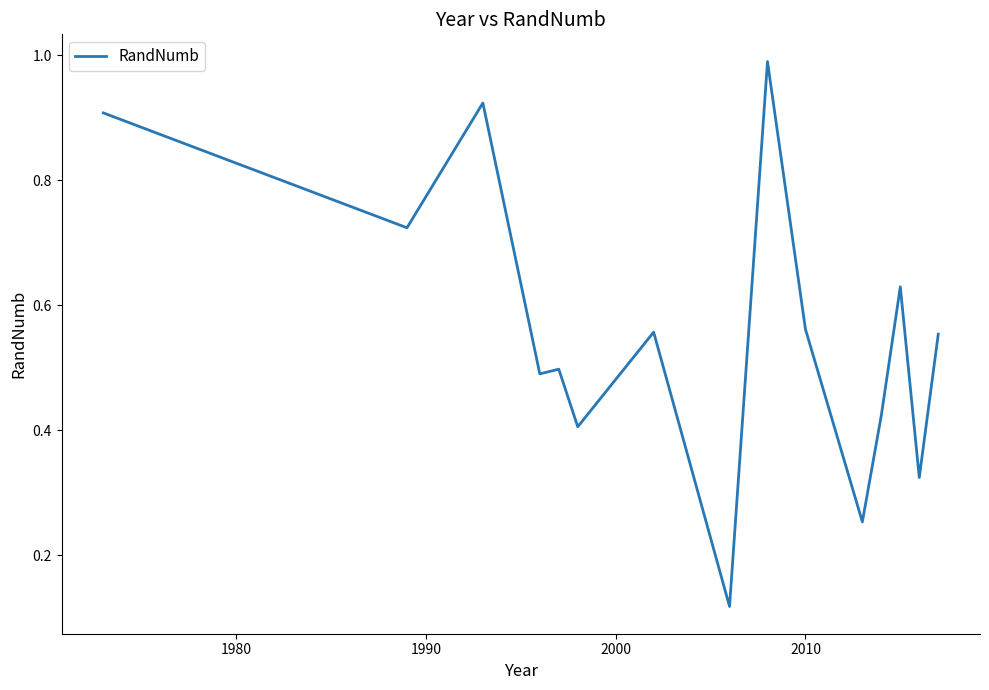

What is the difference between the second highest and second lowest values?

0.7